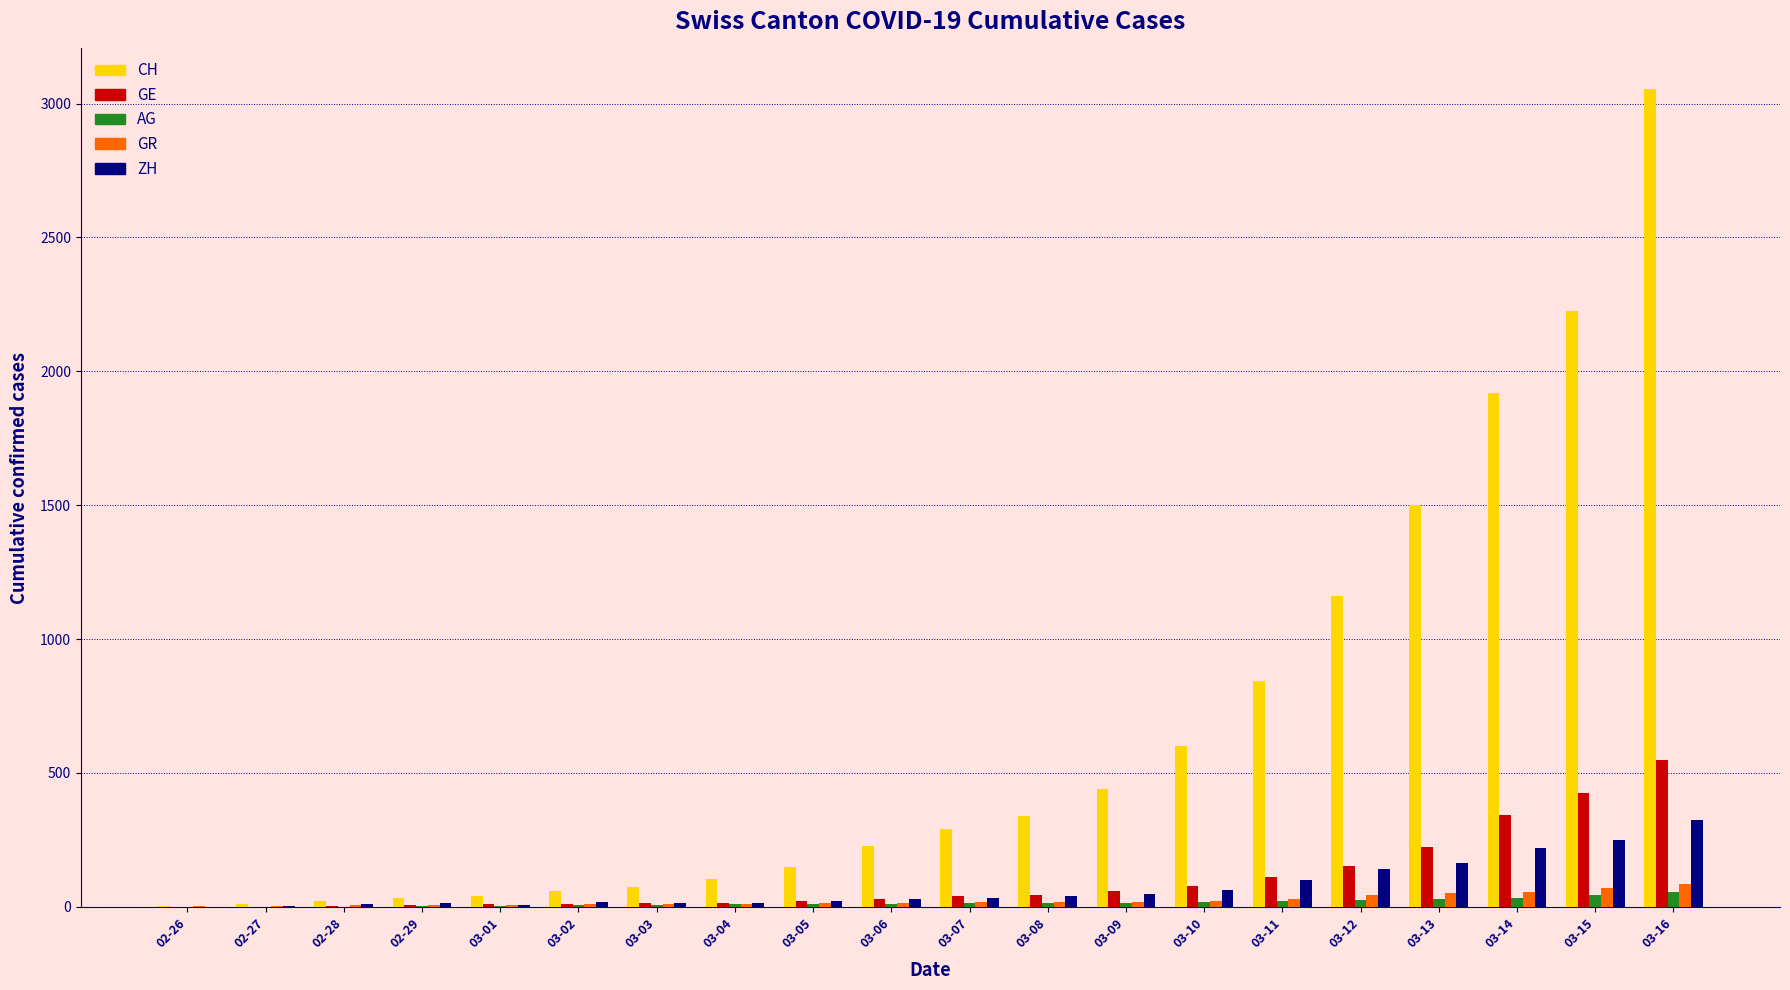

Which category has the highest value in the ZH series?

03-16